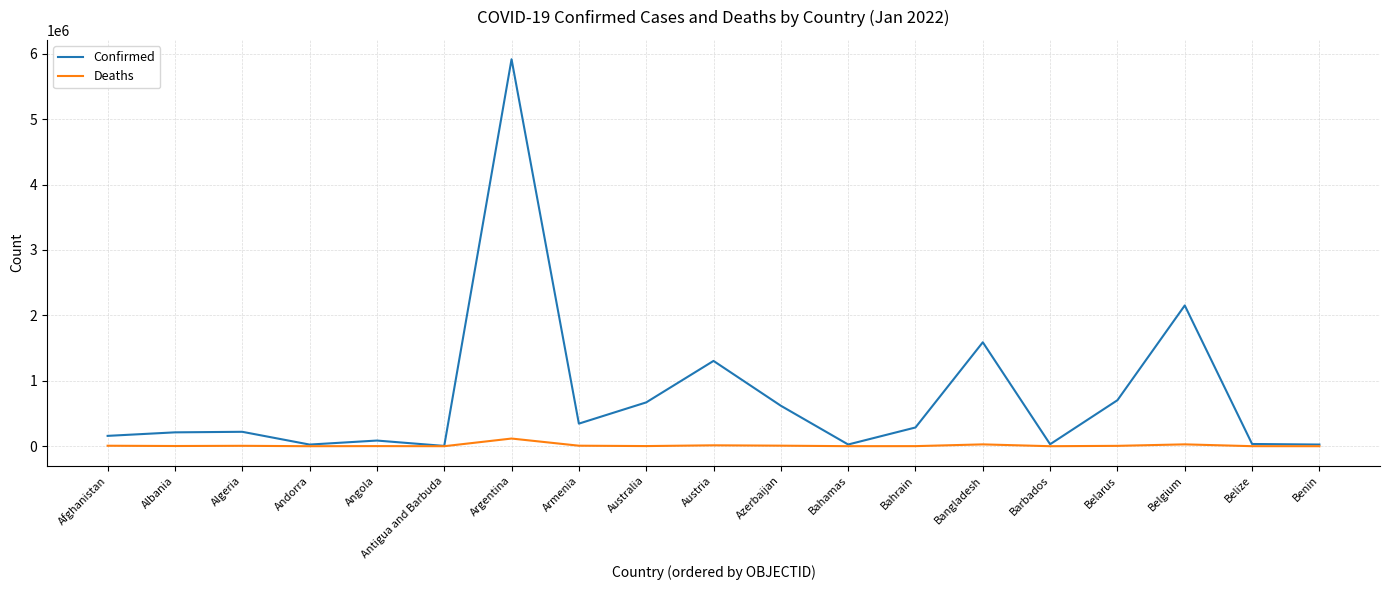

What is the spread (max minus min) of values at Barbados?

29914